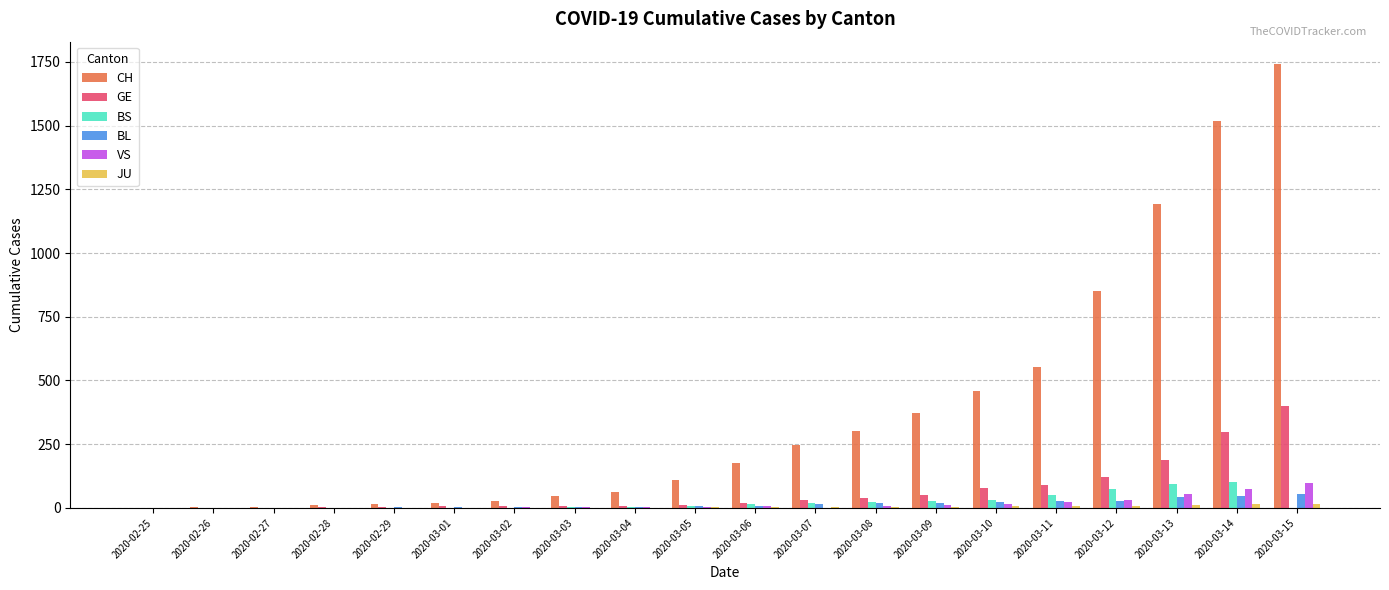

Does the chart contain stacked bars?

No